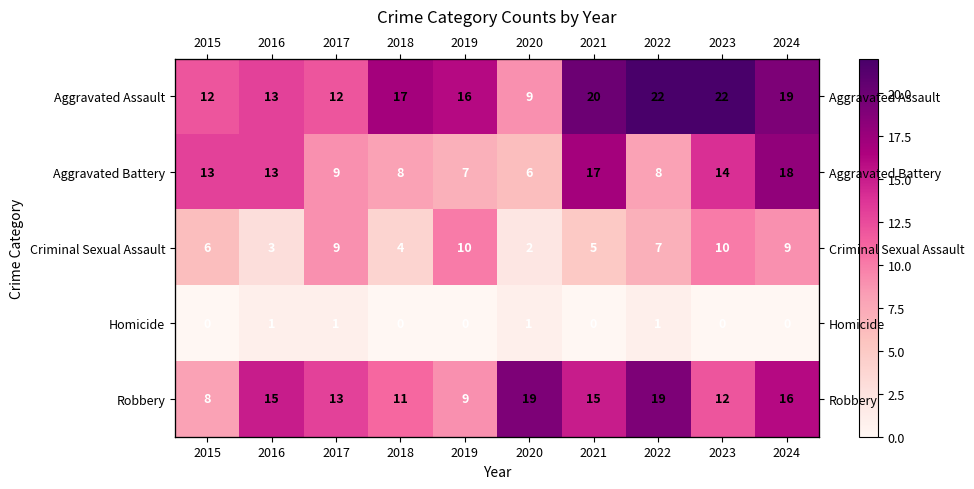

What is the total value across all series at 2017?

44